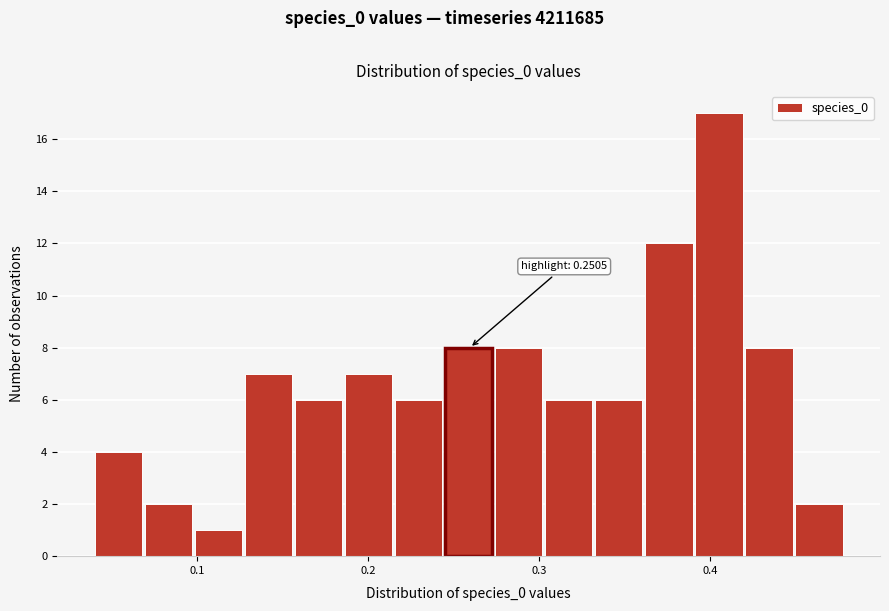

Around what value on the x-axis is the tallest bar? Give the approximate position of its centre, as read against the axis.

0.41